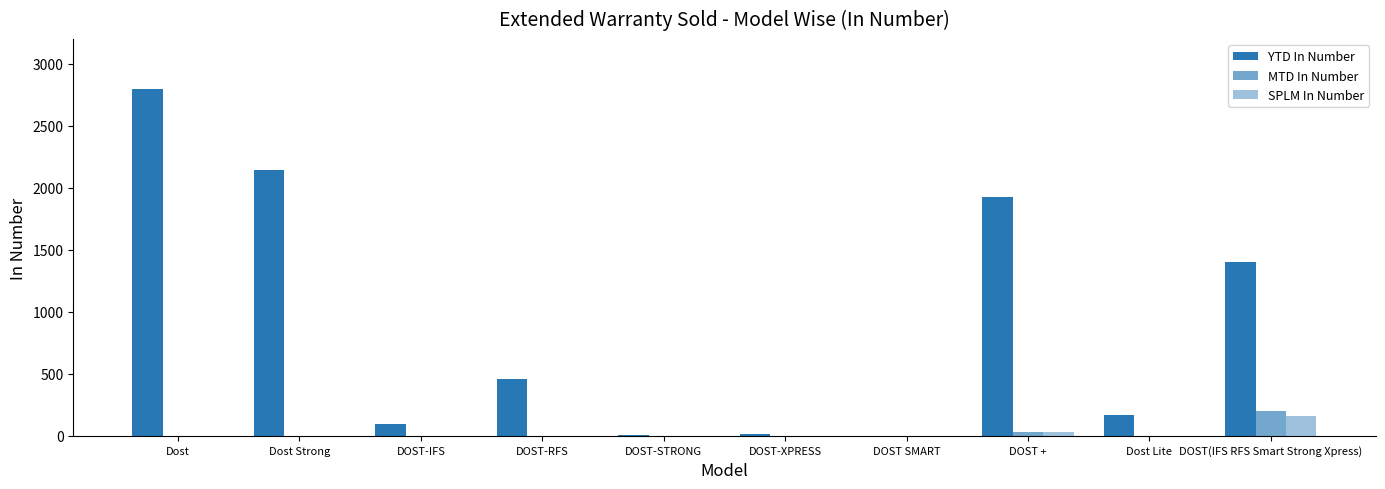

How many distinct data groups are displayed?

3